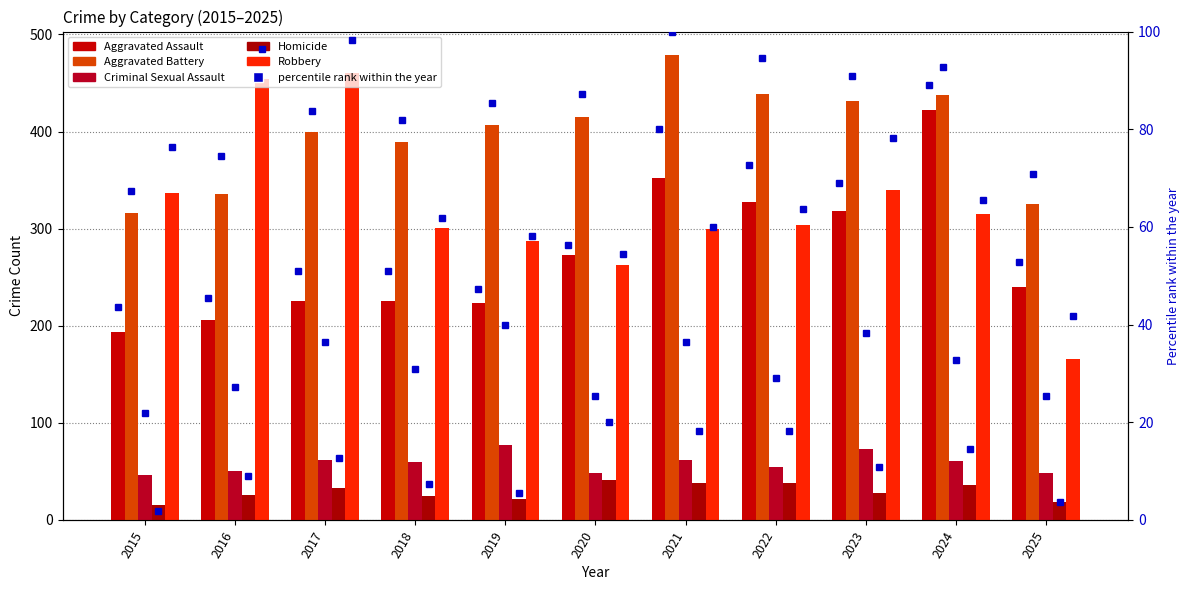

Rank the series by their maximum value, from highest to lowest.

Aggravated Battery, Robbery, Aggravated Assault, Aggravated Assault pct, Criminal Sexual Assault, Homicide